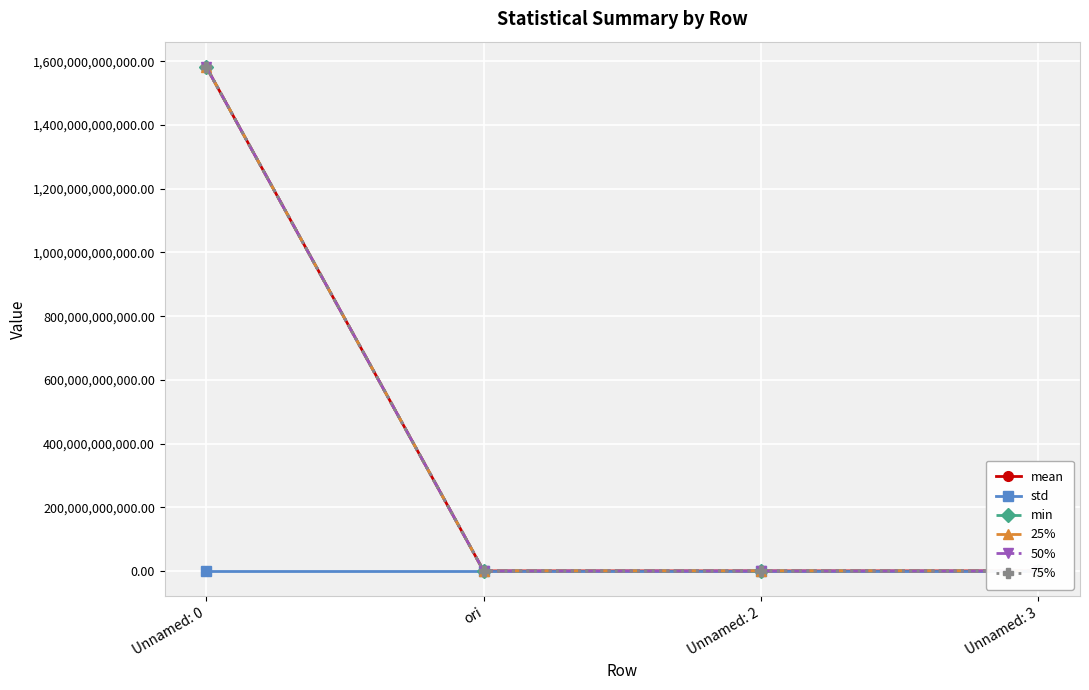

At which category does the chart reach its peak across all series?

Unnamed: 0